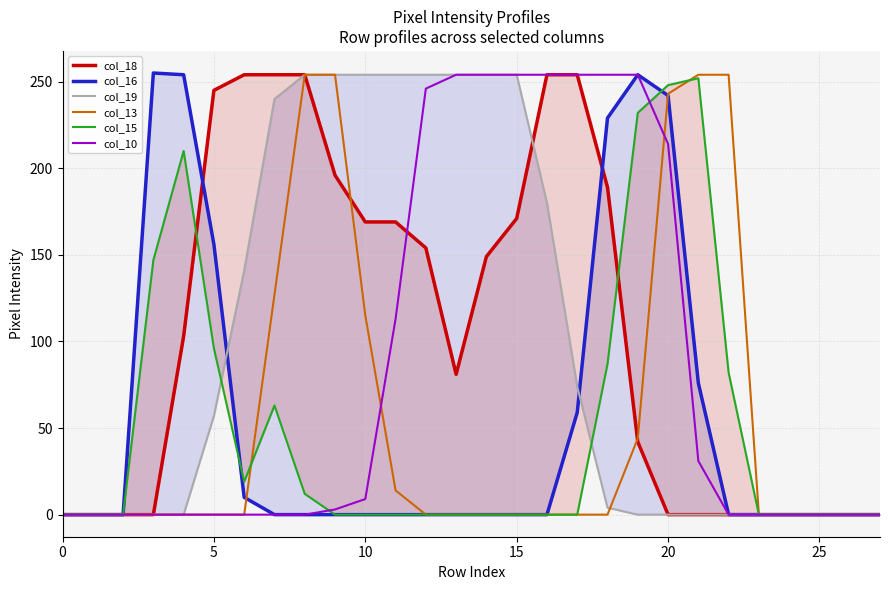

What are all the series names shown in the legend?

col_18, col_16, col_19, col_13, col_15, col_10